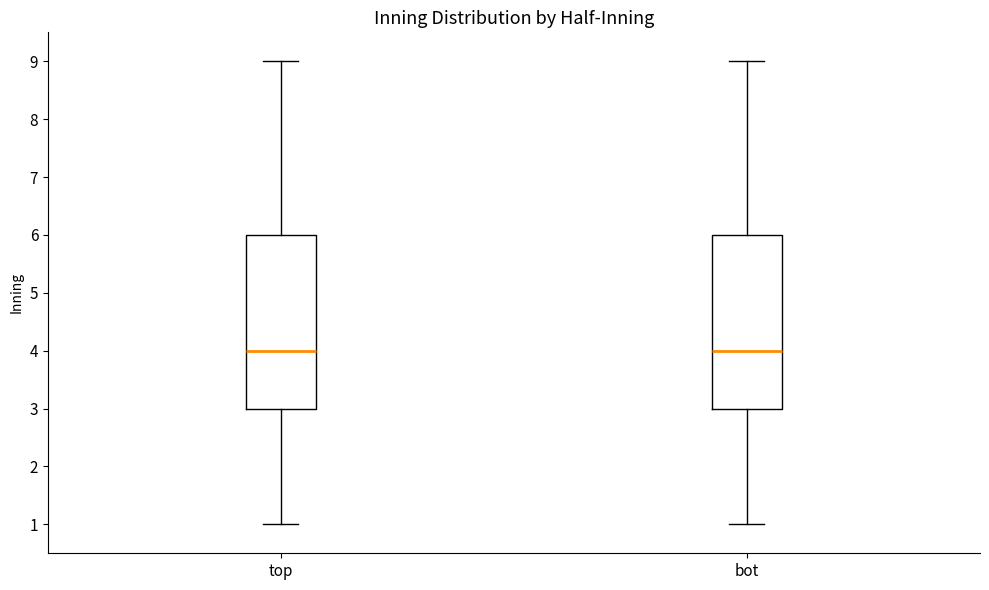

Reading left to right, transcribe this box plot: for each box, give where its median line is, the range the box spans, and where its two whiskers end, as read against the y-axis. The values are not printed on the chart, so give them approximately, as read against the axis.

top: median 4, box 3 to 6, whiskers 1 to 9
bot: median 4, box 3 to 6, whiskers 1 to 9